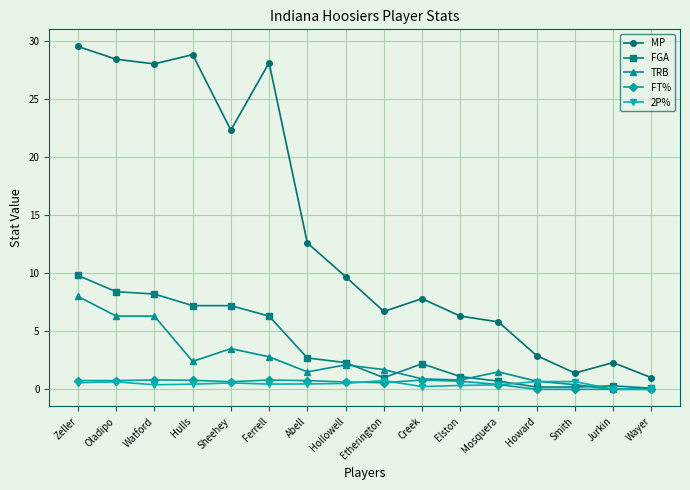

True or false: FGA has a value of 0.1 at Wayer.

True